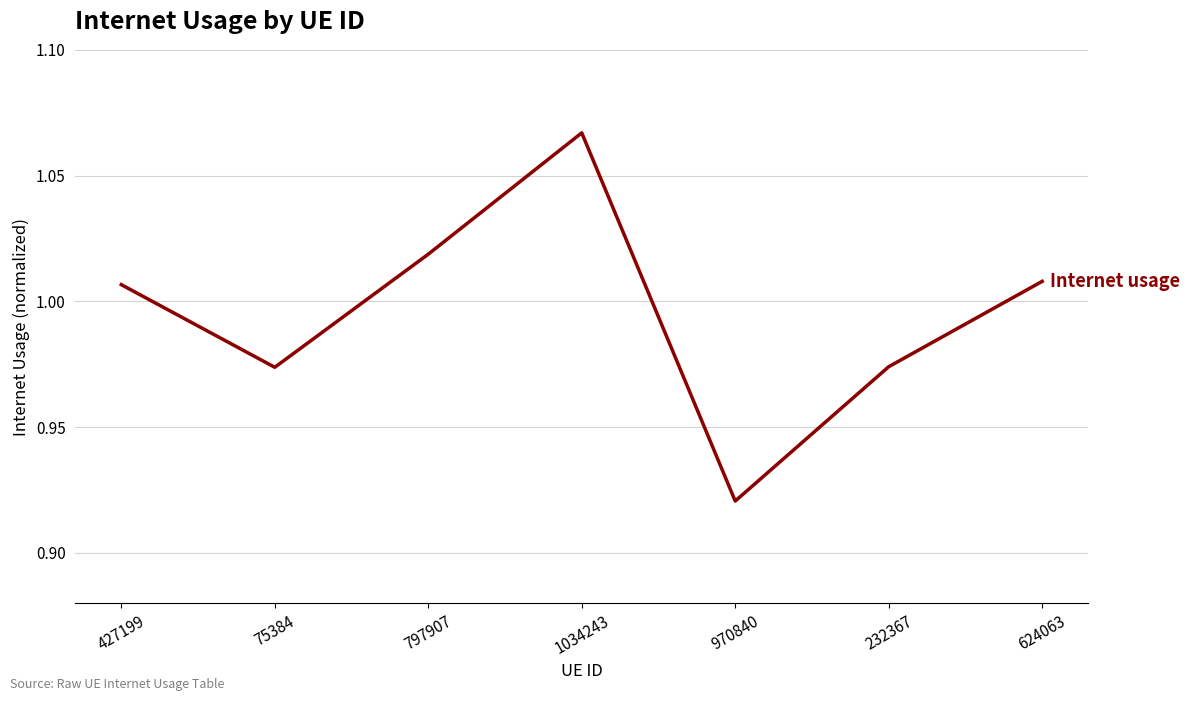

Which label corresponds to the largest value in the chart?

1034243